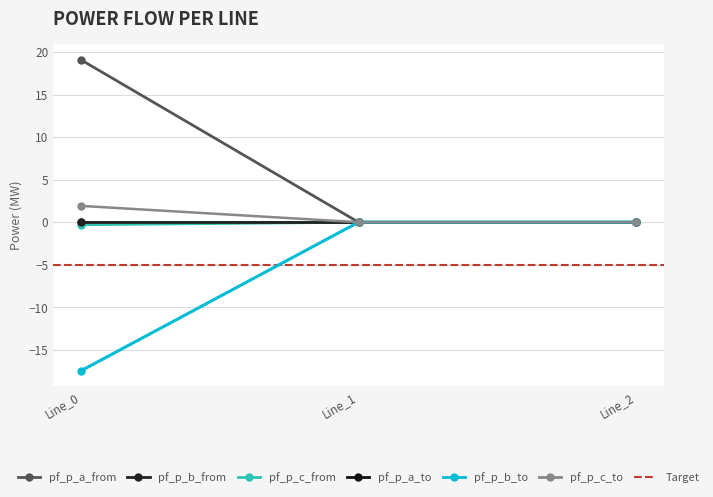

True or false: pf_p_b_from_mw has a value of 0.0 at Line_2.

True